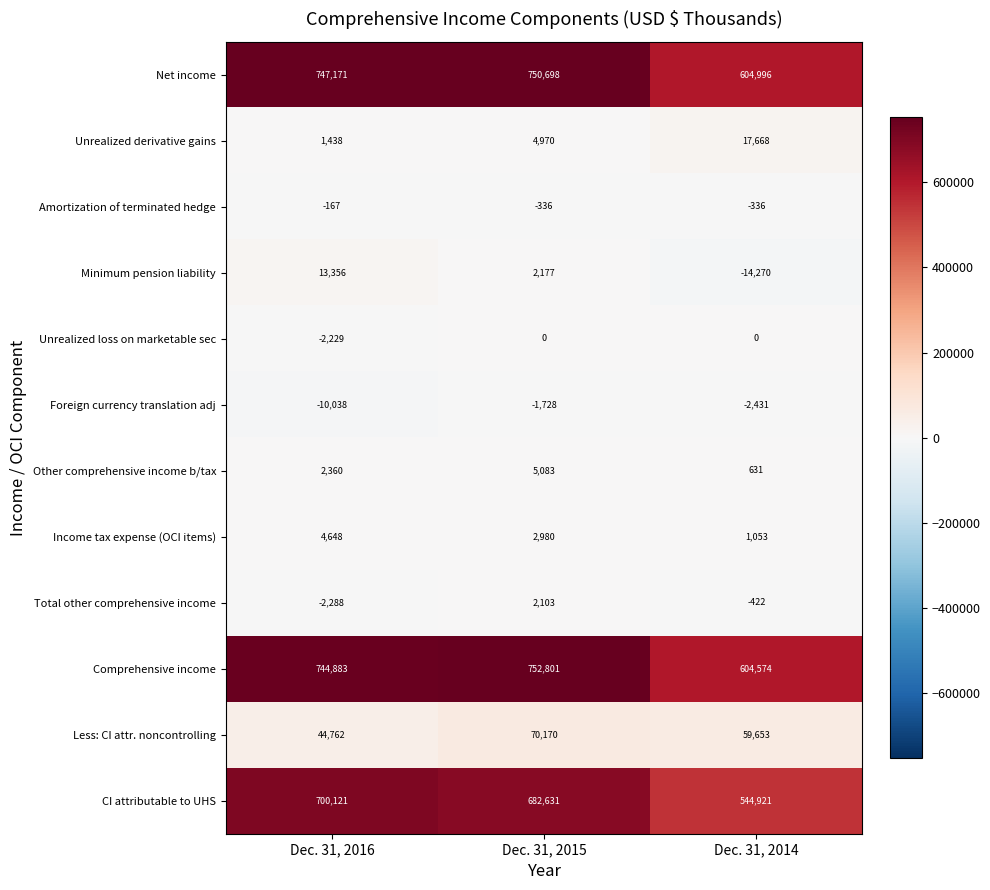

The Minimum pension liability series shows 13356 at Dec. 31, 2016. True or false?

True